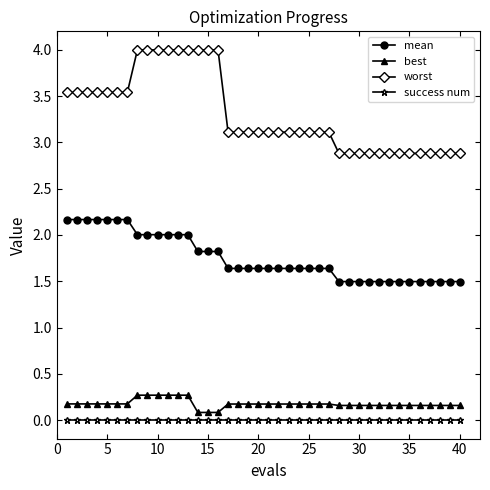

True or false: mean and best intersect in this chart.

False